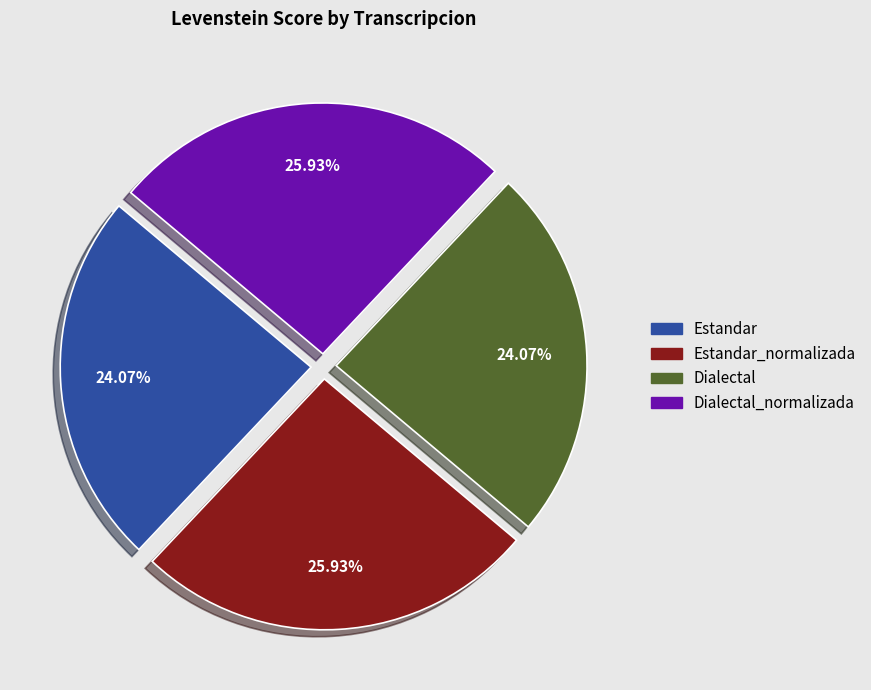

To the nearest percent, what percentage of the pie is Dialectal_normalizada?

26%